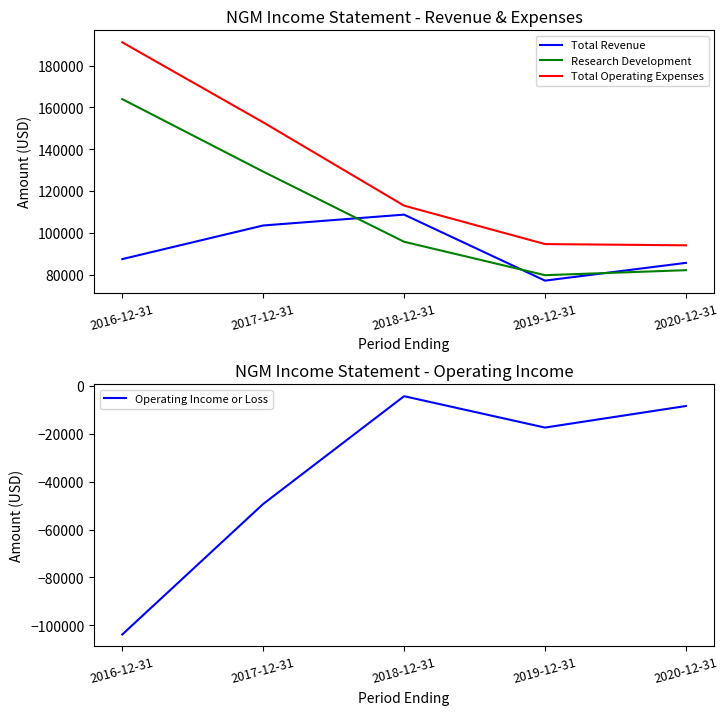

What is the highest value of the Total Operating Expenses series?

191200